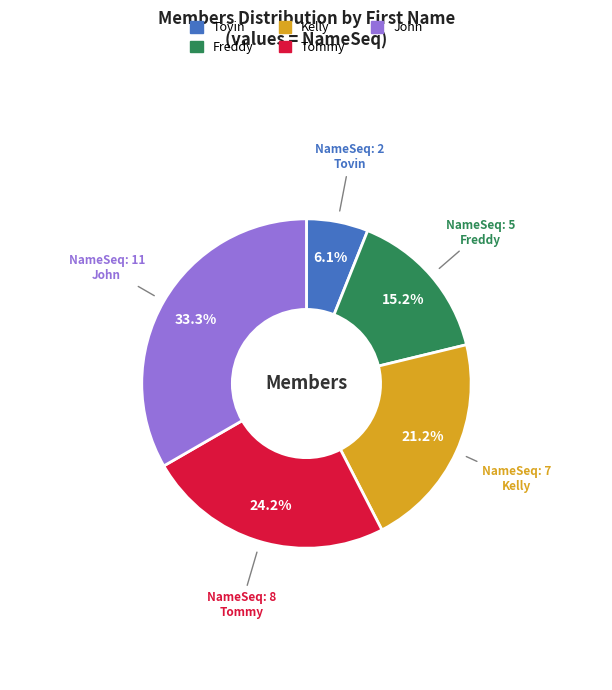

The John slice represents 18% of the pie. True or false?

False